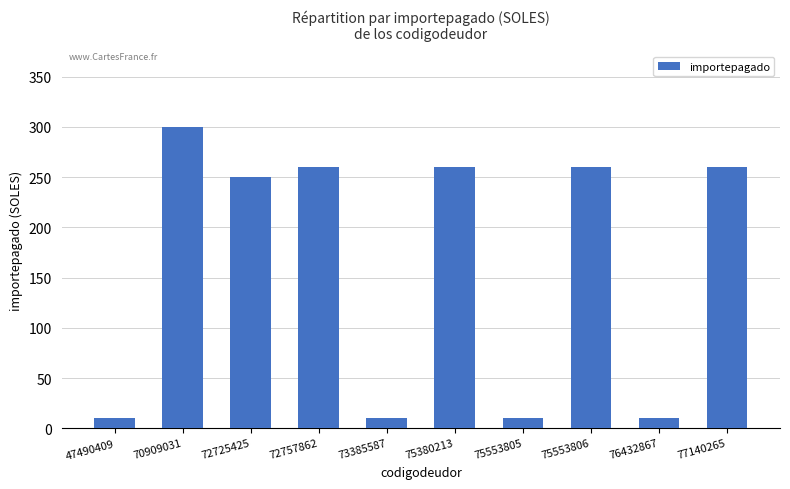

Which label corresponds to the largest value in the chart?

70909031